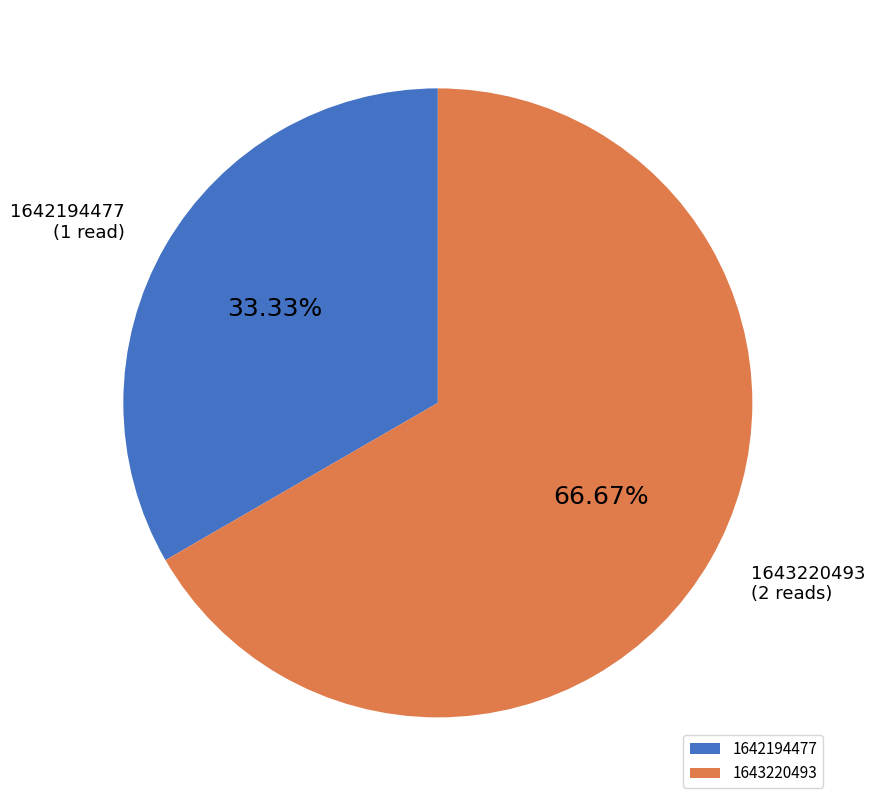

Which category has the biggest portion of the pie?

1643220493